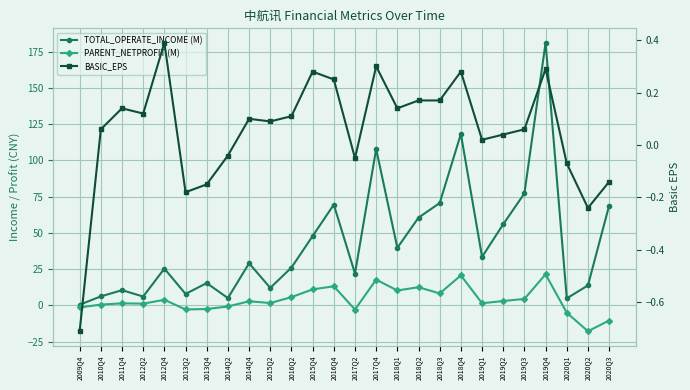

At 2016Q2, list the series in order from largest to smallest.

TOTAL_OPERATE_INCOME (M), PARENT_NETPROFIT (M), BASIC_EPS